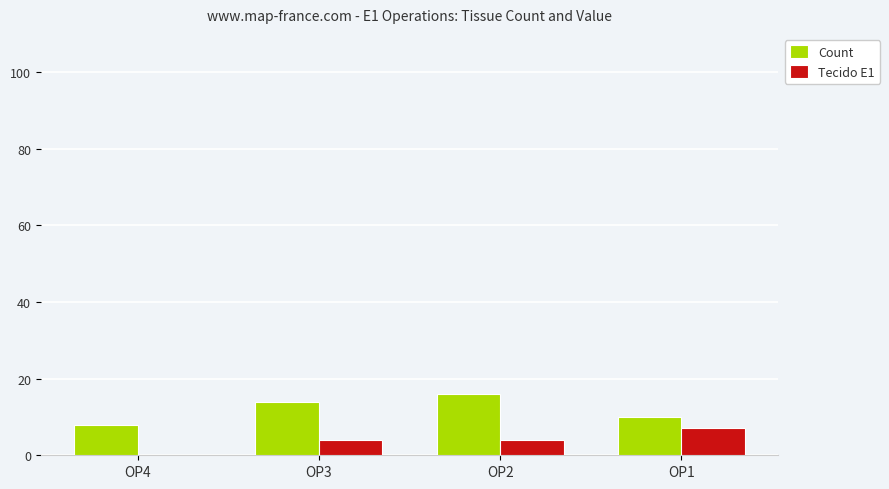

At which label does Tecido E1 reach its peak?

OP1